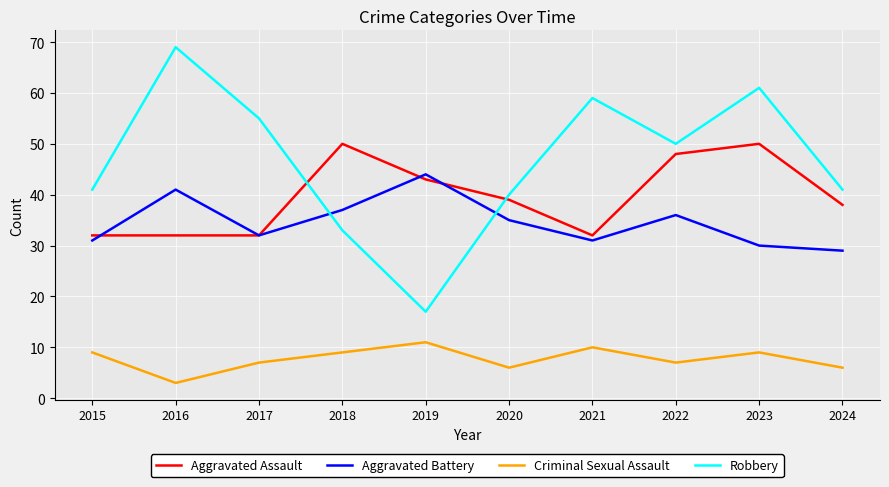

Which category has the highest value in the Criminal Sexual Assault series?

2019